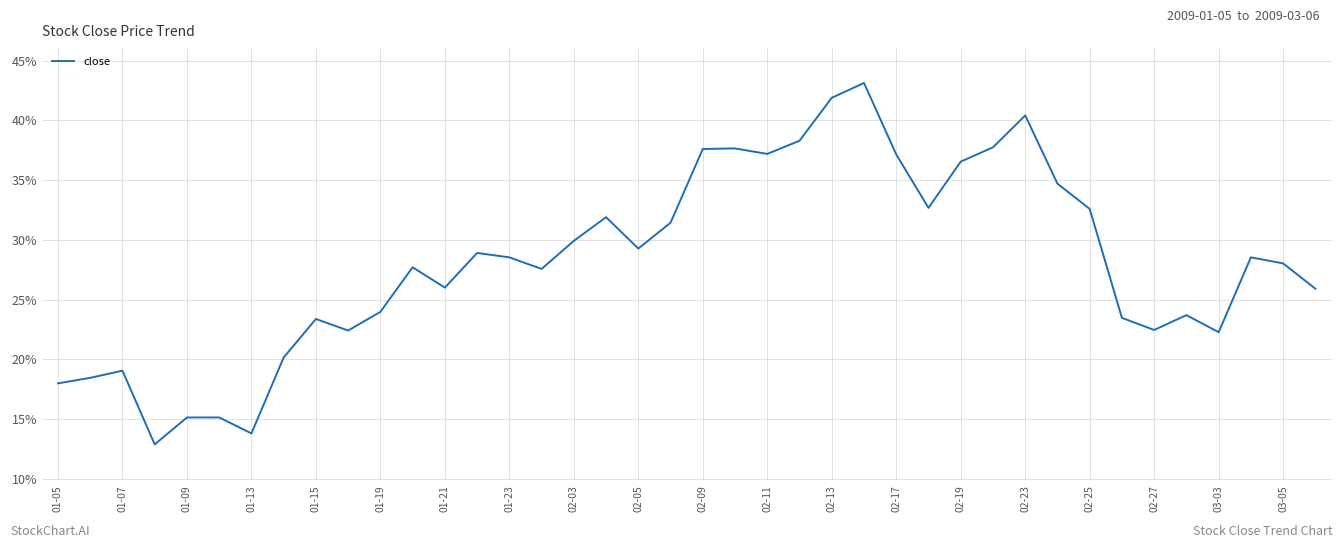

What is the smallest value displayed?

12.9